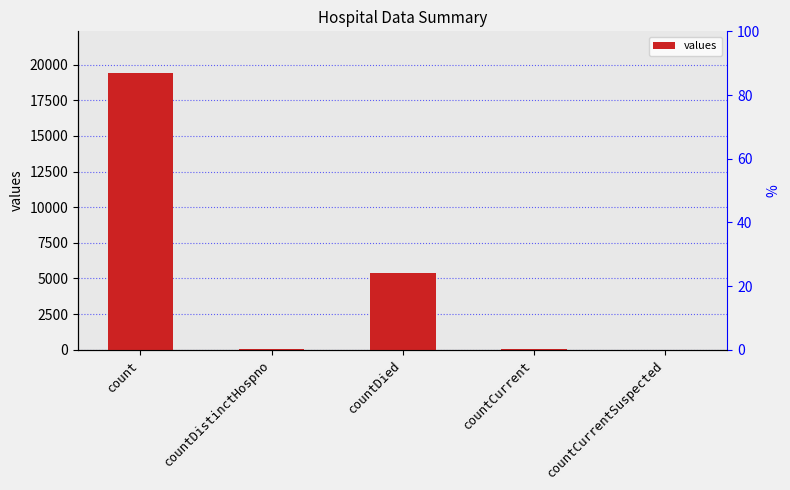

Reading left to right, what are all the values shown in this chart?

count=19420	countDistinctHospno=38	countDied=5357	countCurrent=60	countCurrentSuspected=0